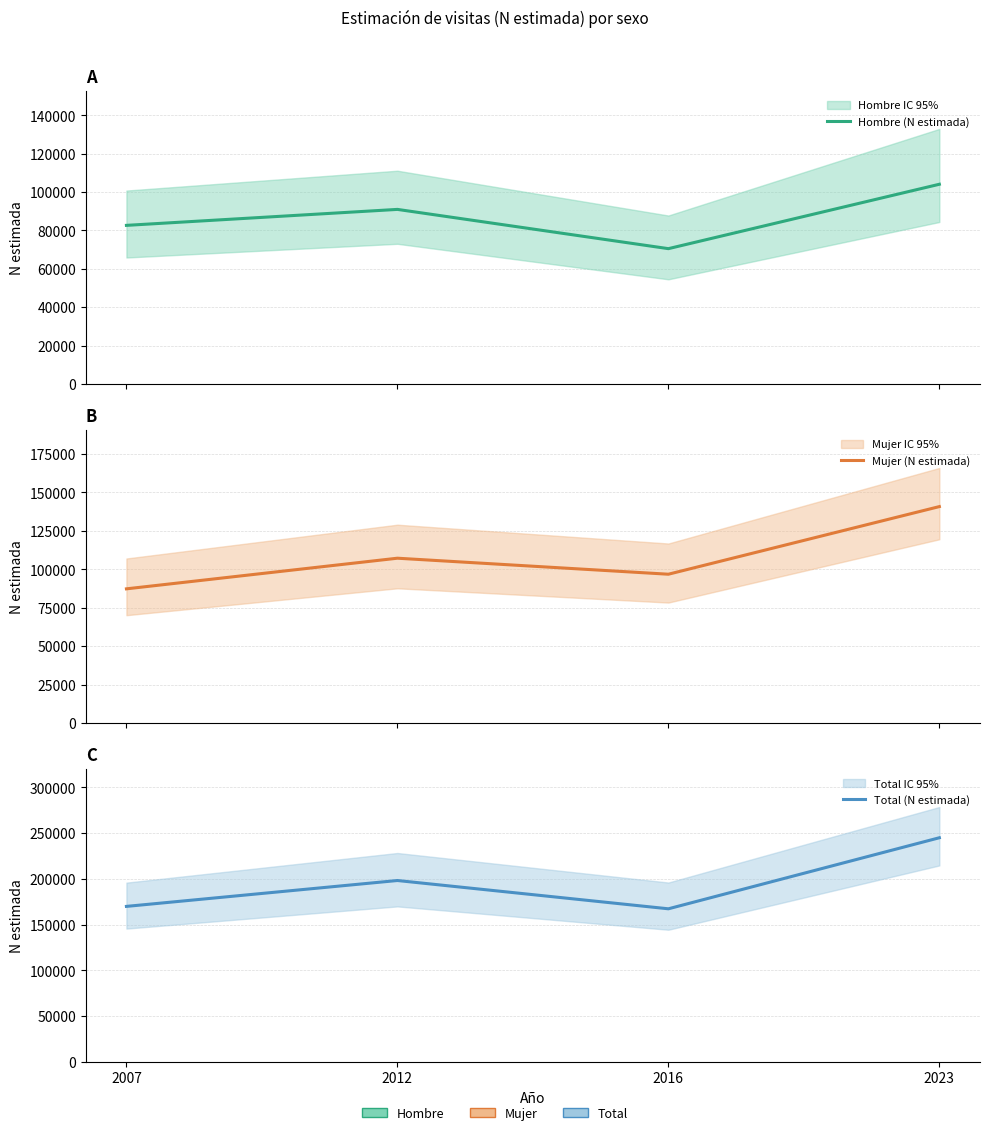

What is the difference between the highest and lowest values at 2016?

96774